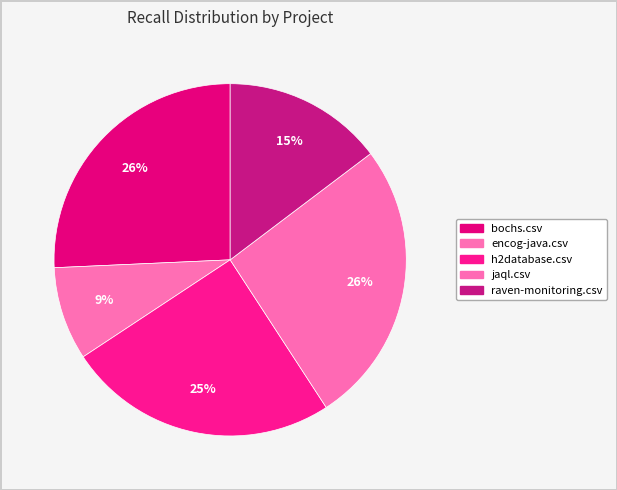

To the nearest percent, what percentage of the pie is bochs.csv?

26%